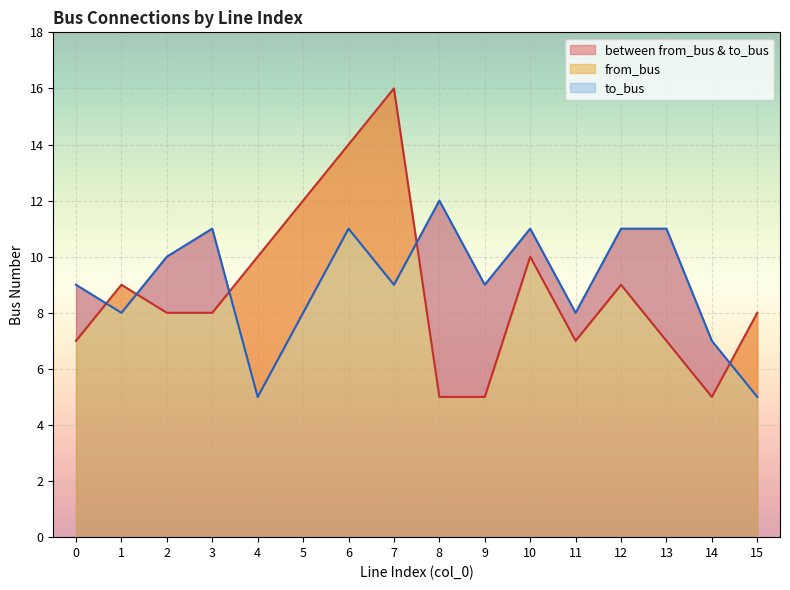

What is the smallest value displayed?

5